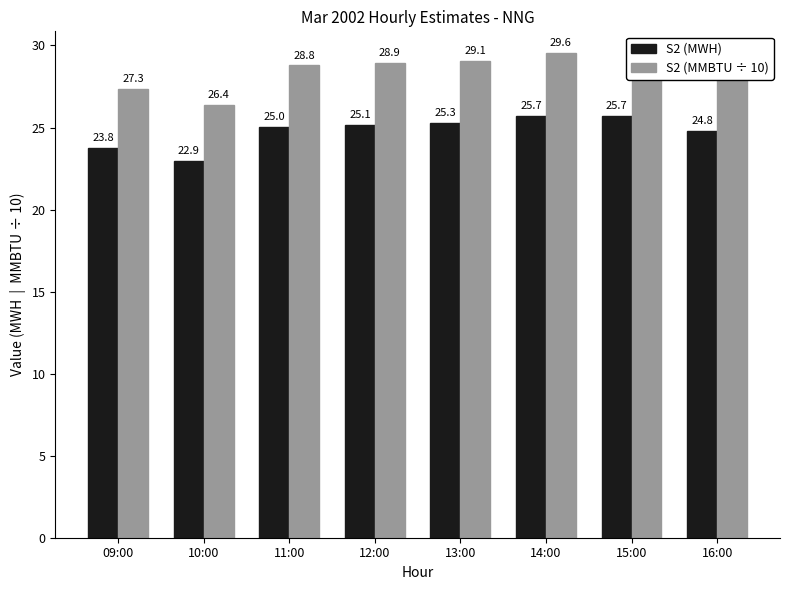

What is the label of the 5th bar from the right?

12:00